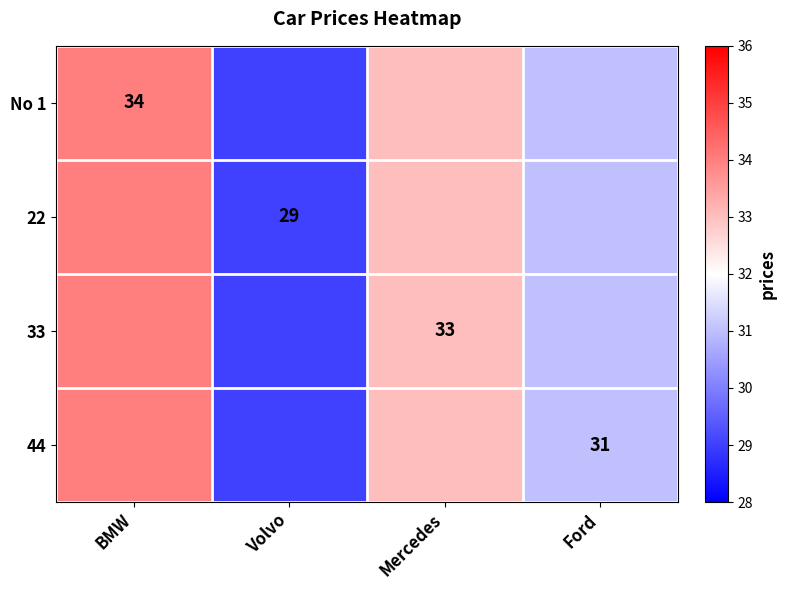

Rank the categories by 44 value from lowest to highest.

Volvo, Ford, Mercedes, BMW